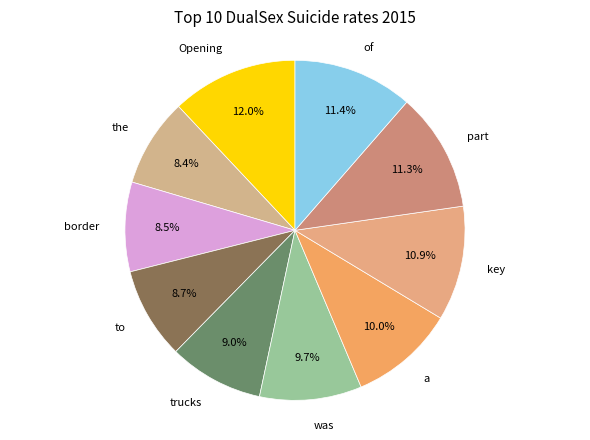

To the nearest percent, what portion does of represent?

11%